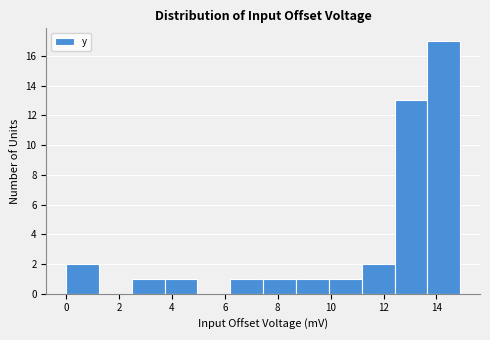

Over which range of the x-axis is the bar tallest?

13.6 to 15.0